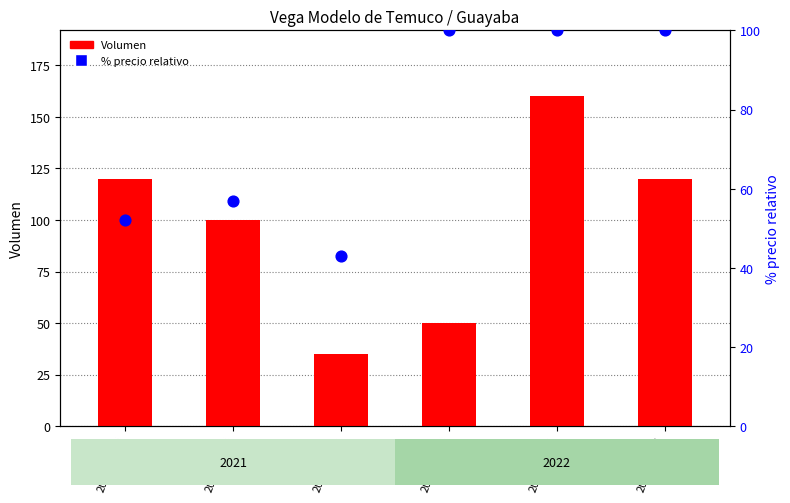

What are all the series names shown in the legend?

Volumen, % precio relativo